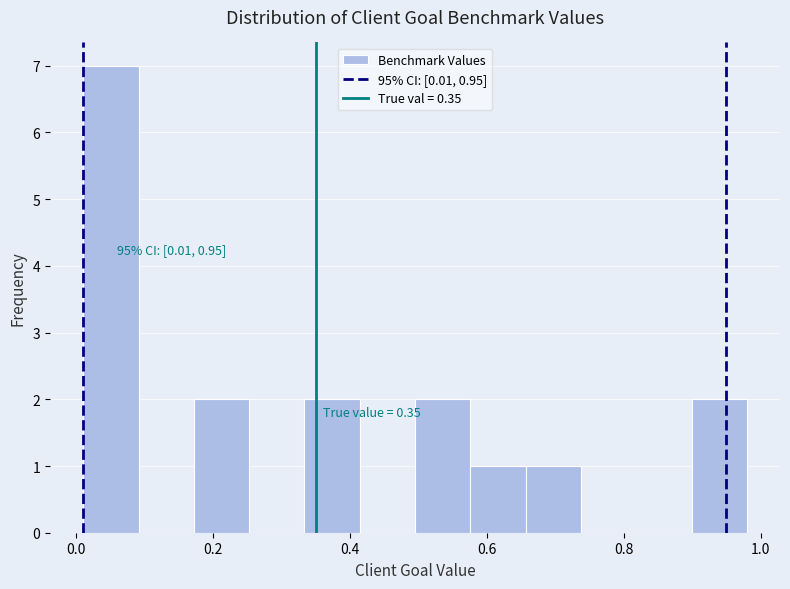

Over which range of the x-axis is the bar tallest?

0.02 to 0.10